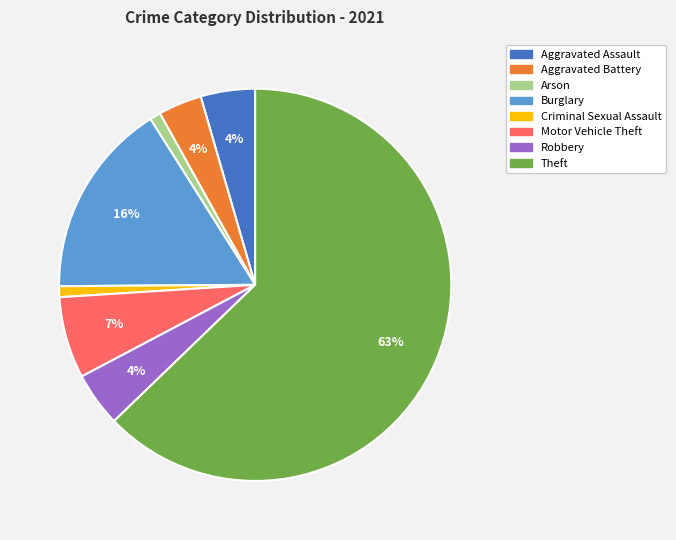

How many slices are in this pie chart?

8